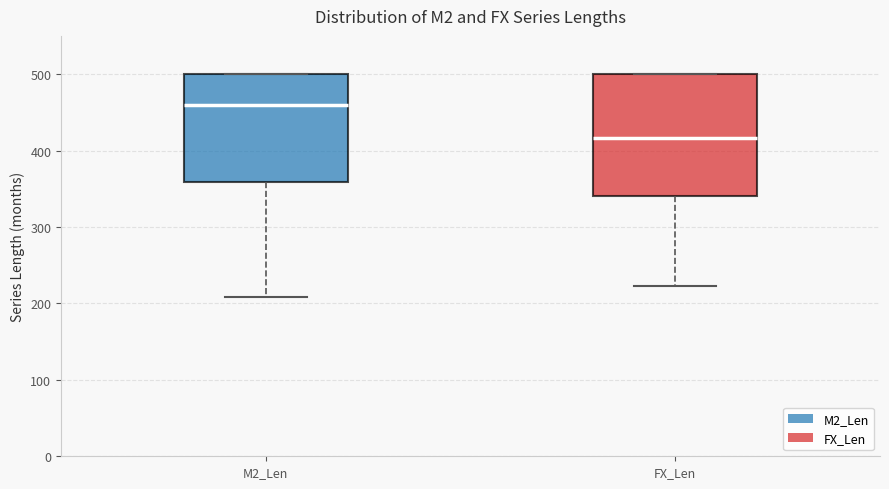

Where does the lower whisker of the box for M2_Len end on the y-axis? The values are not printed on the chart, so give them approximately, as read against the axis.

210